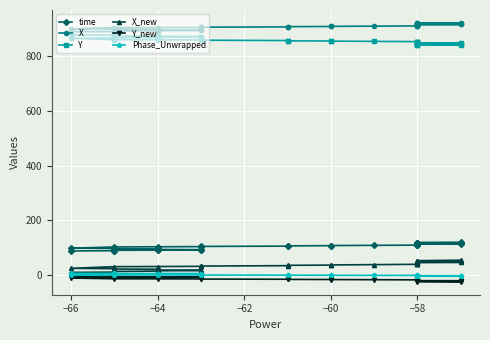

What is the label of the 32nd point from the right?

−64